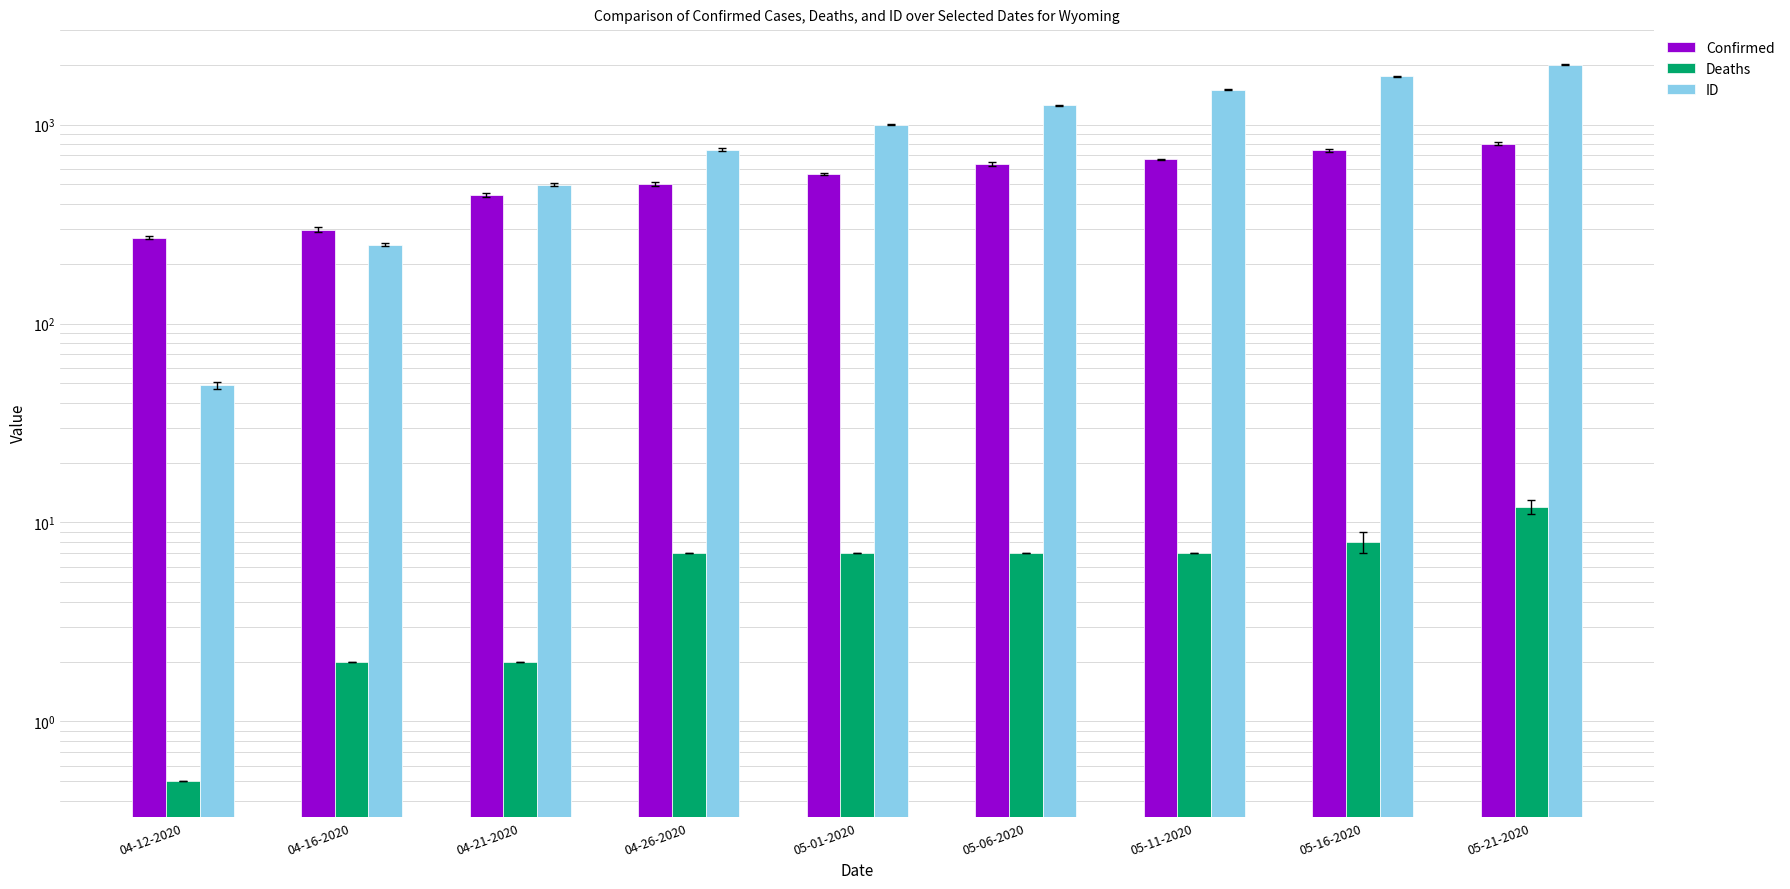

What is the average value of the ID series?

1004.6